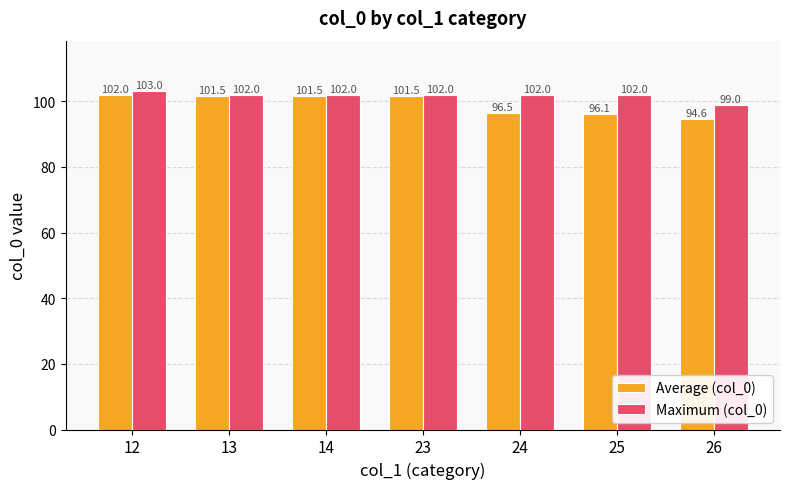

How many Maximum (col_0) values are between 102 and 103?

6